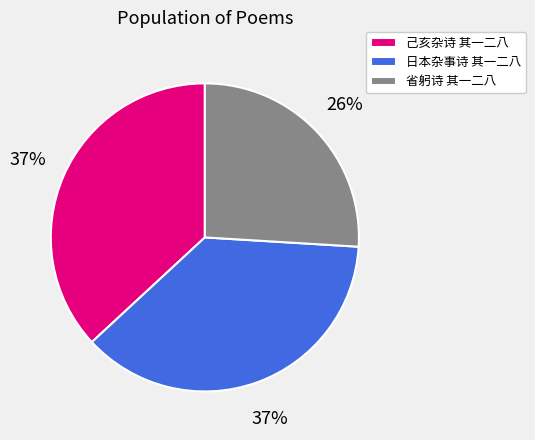

Which has a higher value, 日本杂事诗 其一二八 or 省躬诗 其一二八?

日本杂事诗 其一二八